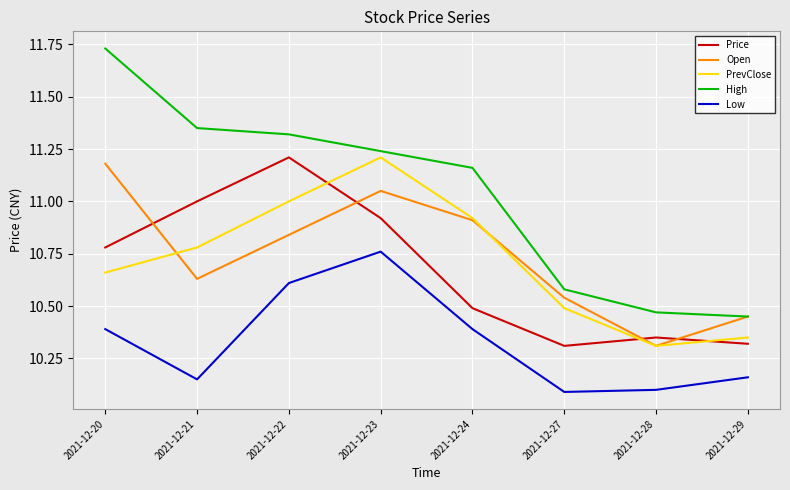

How many interior local peaks does the Open series have?

1